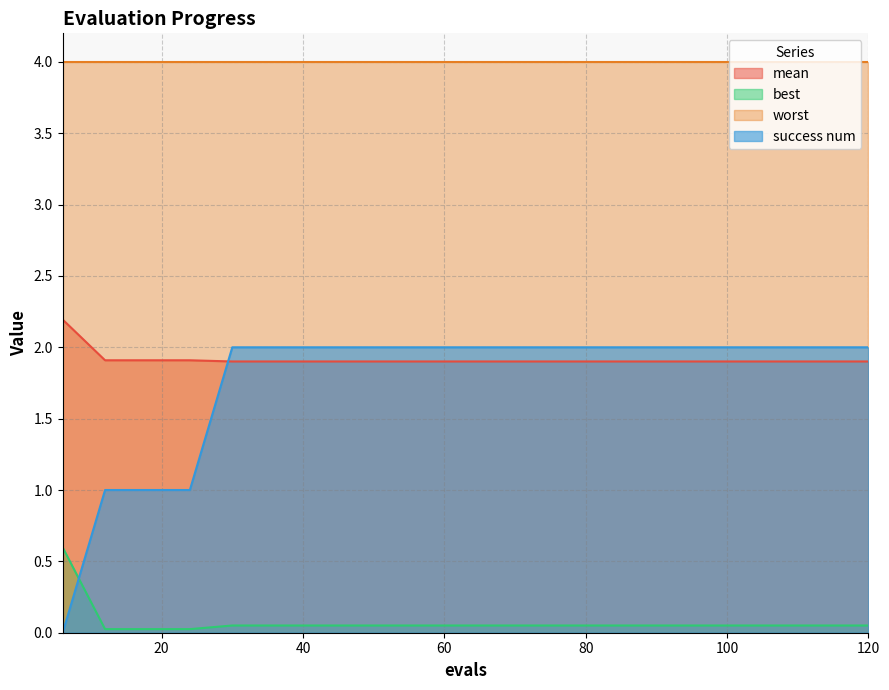

What is the difference between the maximum and minimum values in the best series?

0.6